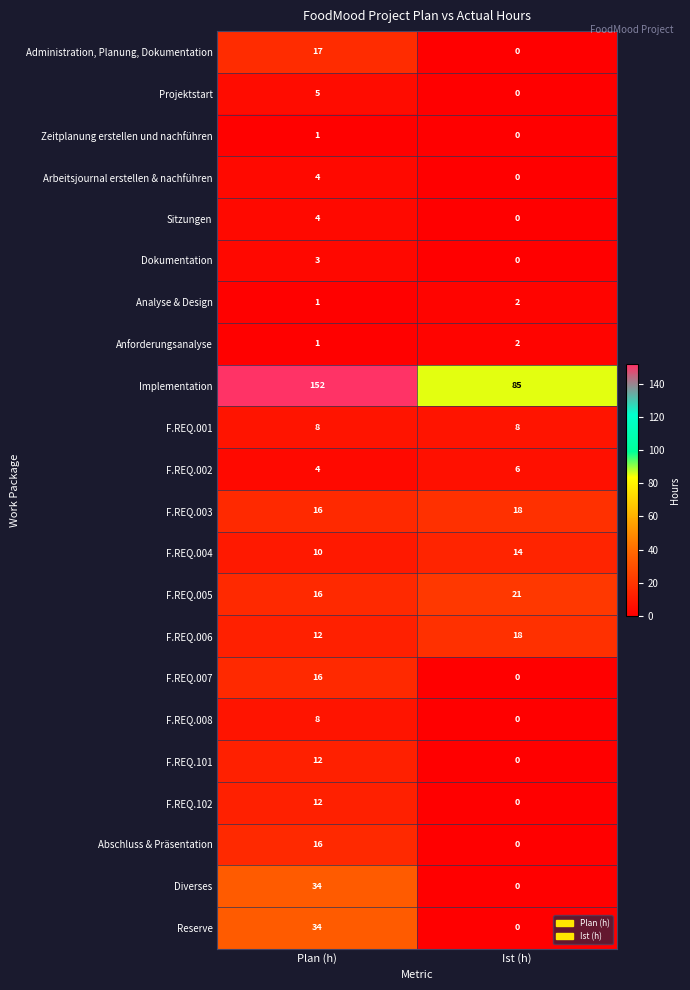

What value does the Sitzungen series have at Plan (h)?

4